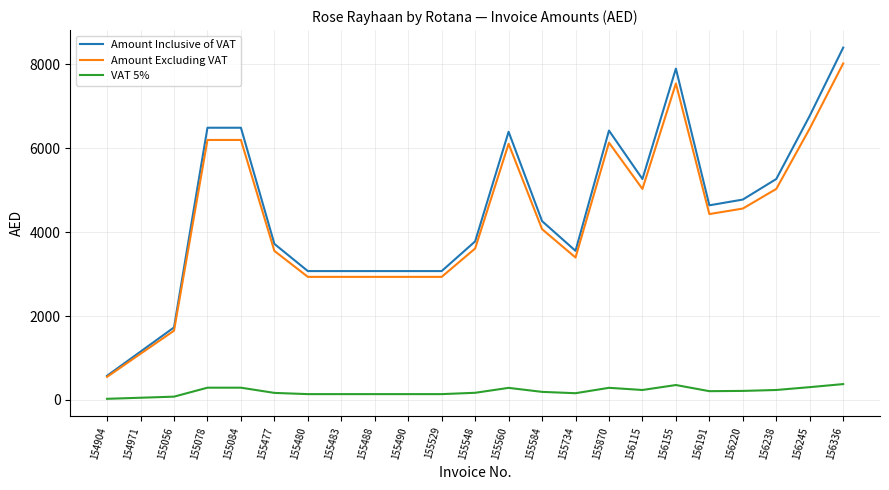

How many lines are shown in the chart?

3